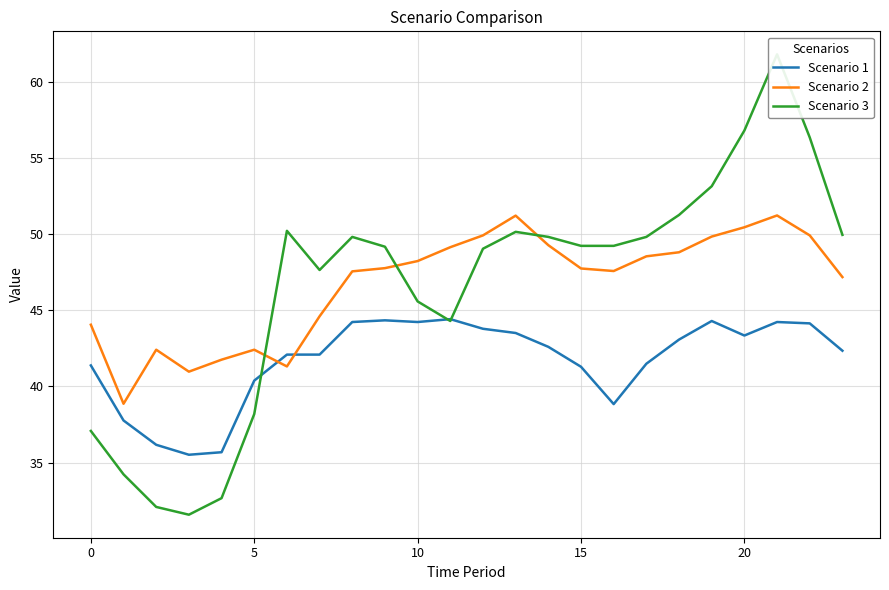

Reading left to right, extract all data points from this chart.

Scenario 1: 41.4	37.8	36.2	35.5	35.7	40.4	42.1	42.1	44.2	44.4	44.2	44.4	43.8	43.5	42.6	41.3	38.8	41.5	43.1	44.3	43.4	44.2	44.2	42.4
Scenario 2: 44.1	38.9	42.4	41.0	41.8	42.4	41.3	44.6	47.6	47.8	48.2	49.2	49.9	51.2	49.3	47.8	47.6	48.6	48.8	49.9	50.5	51.2	49.9	47.2
Scenario 3: 37.1	34.2	32.1	31.6	32.7	38.2	50.2	47.7	49.8	49.2	45.6	44.3	49.1	50.2	49.8	49.2	49.2	49.8	51.3	53.2	56.8	61.8	56.4	50.0